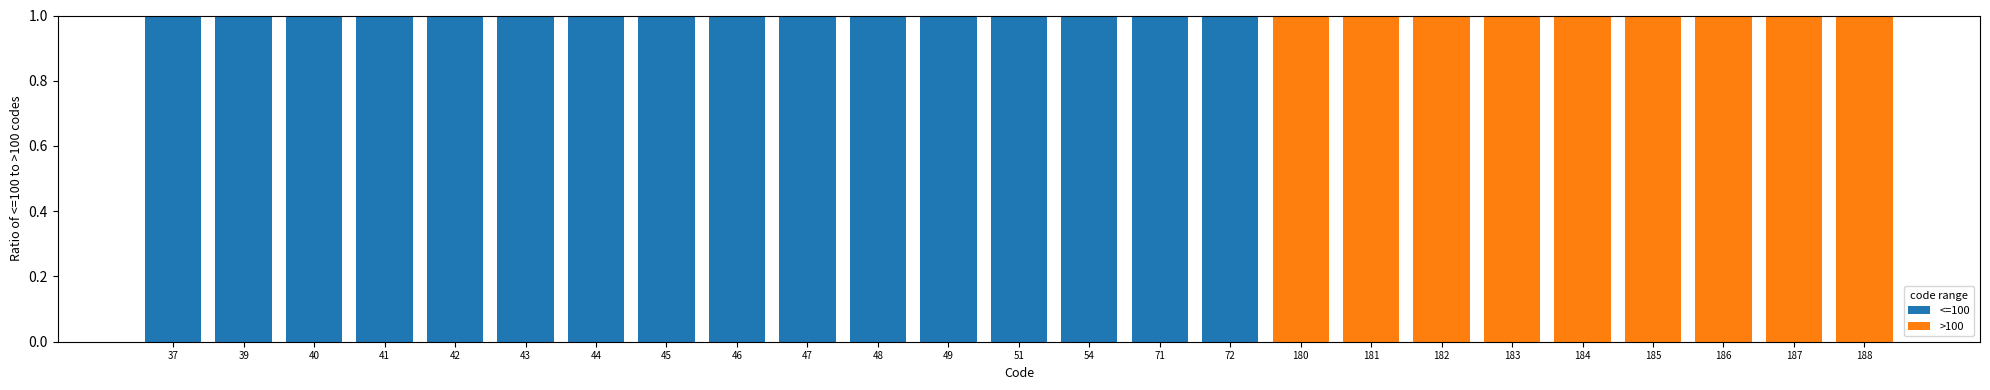

Is it true that <=100 equals 1 at 46?

True